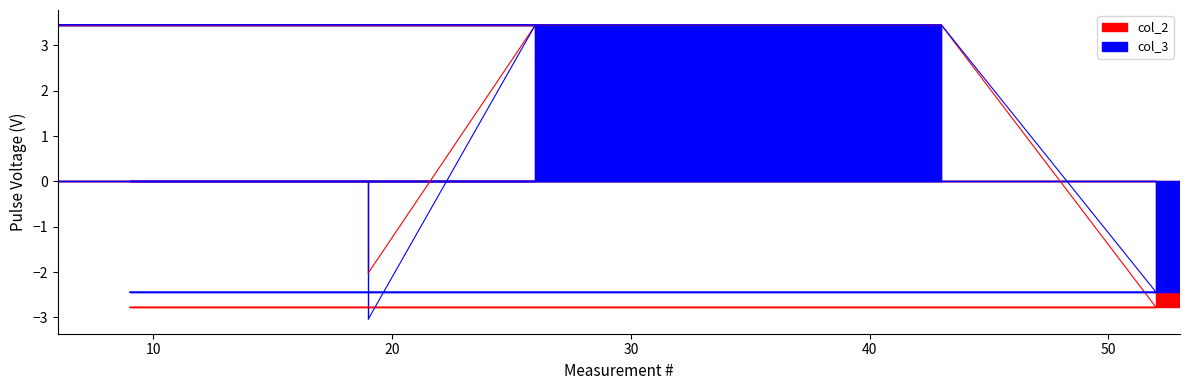

What is the maximum value shown in the chart?

3.5